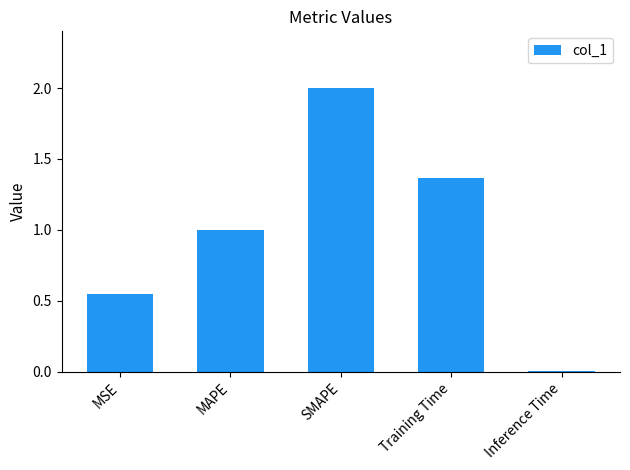

Between SMAPE and Training Time, which is larger?

SMAPE